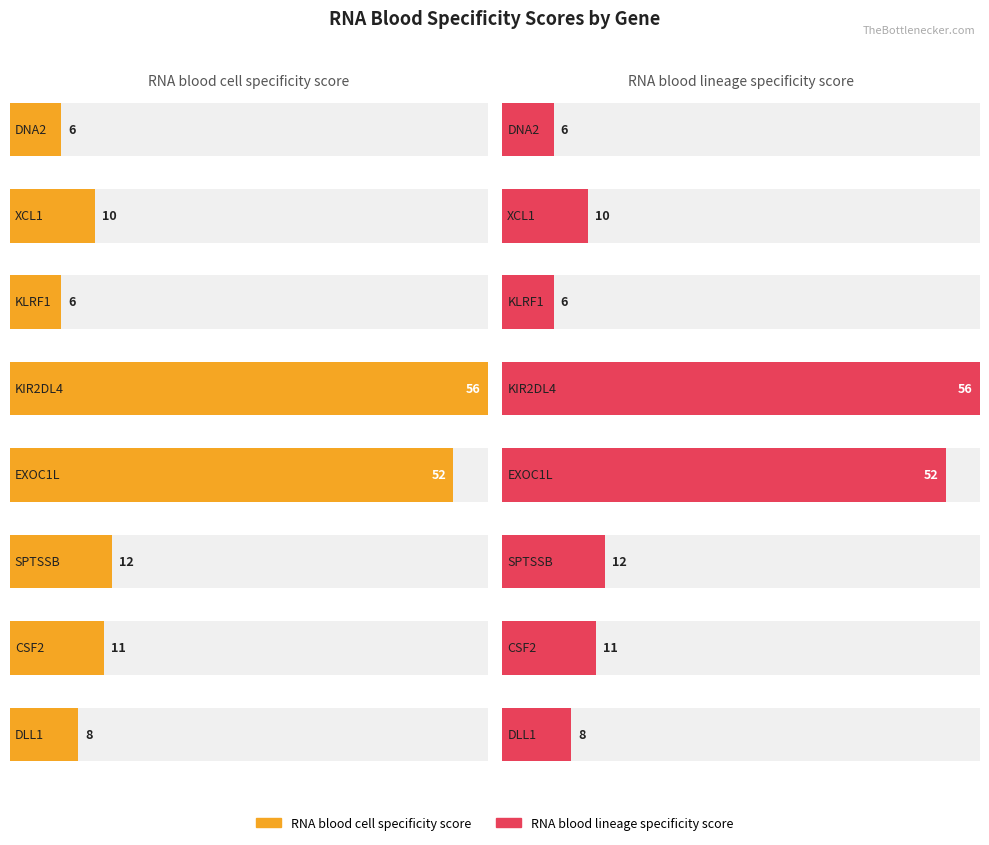

Which category has the highest value in the RNA blood lineage specificity score series?

KIR2DL4